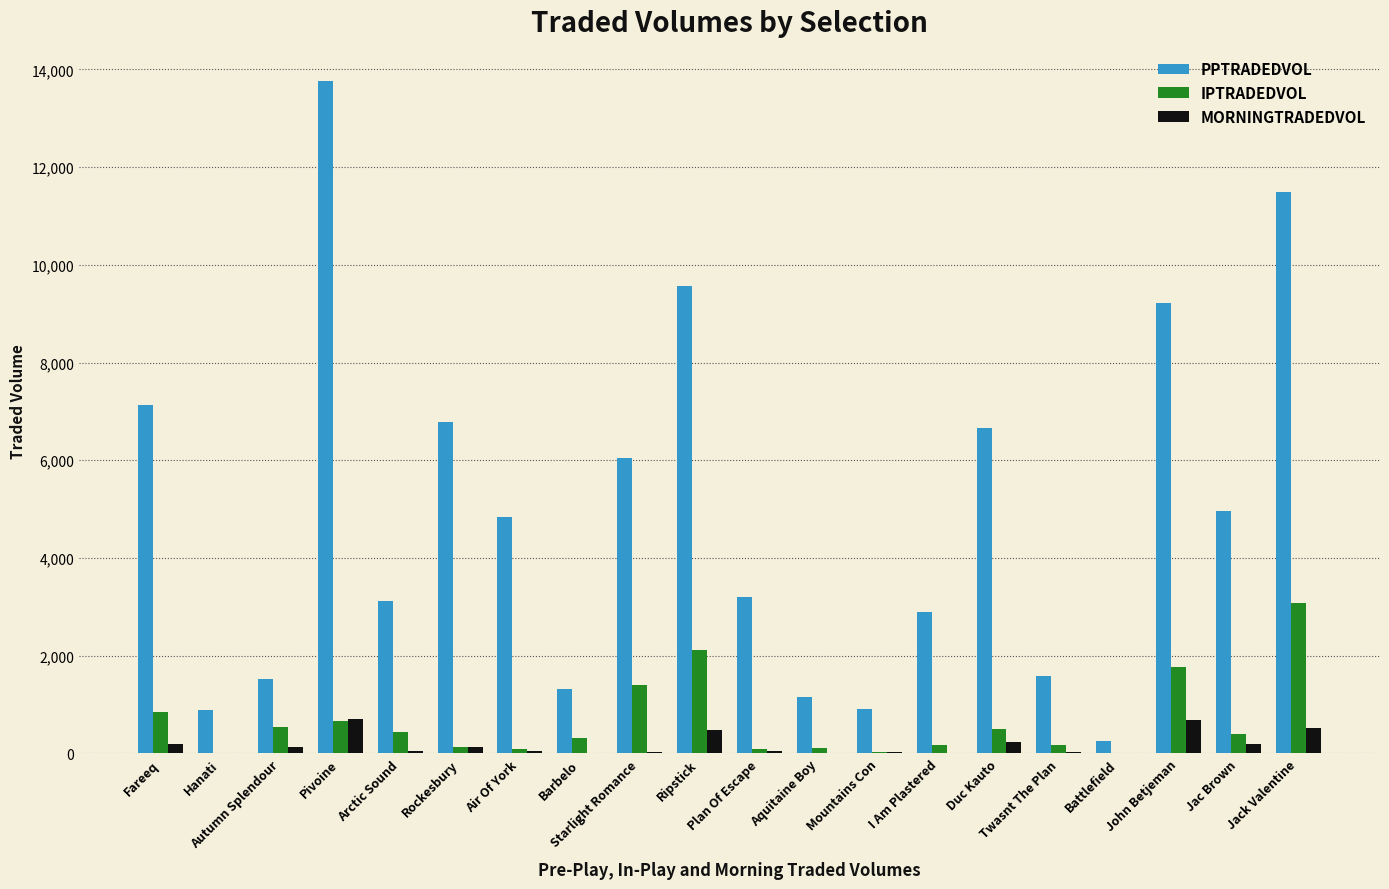

The value of PPTRADEDVOL at Ripstick is 9564.4. True or false?

True